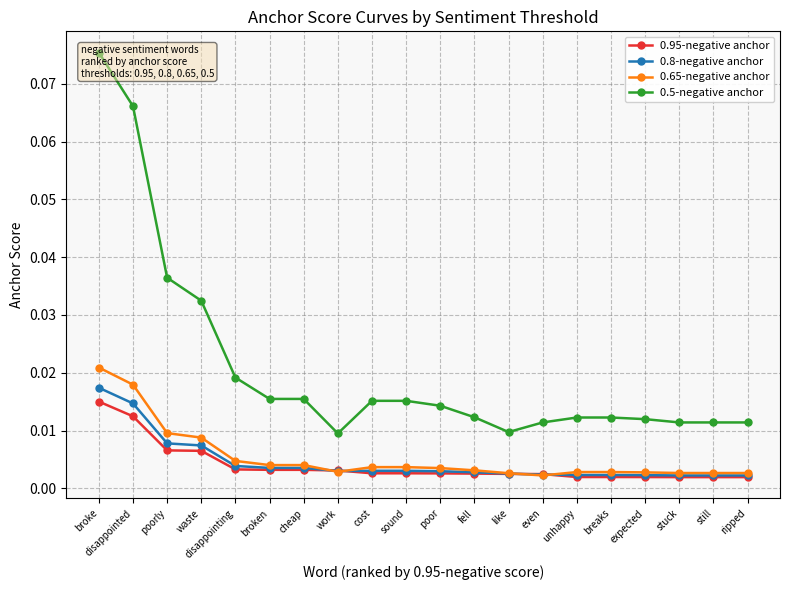

The 0.65-negative anchor series shows 0.0 at disappointing. True or false?

True